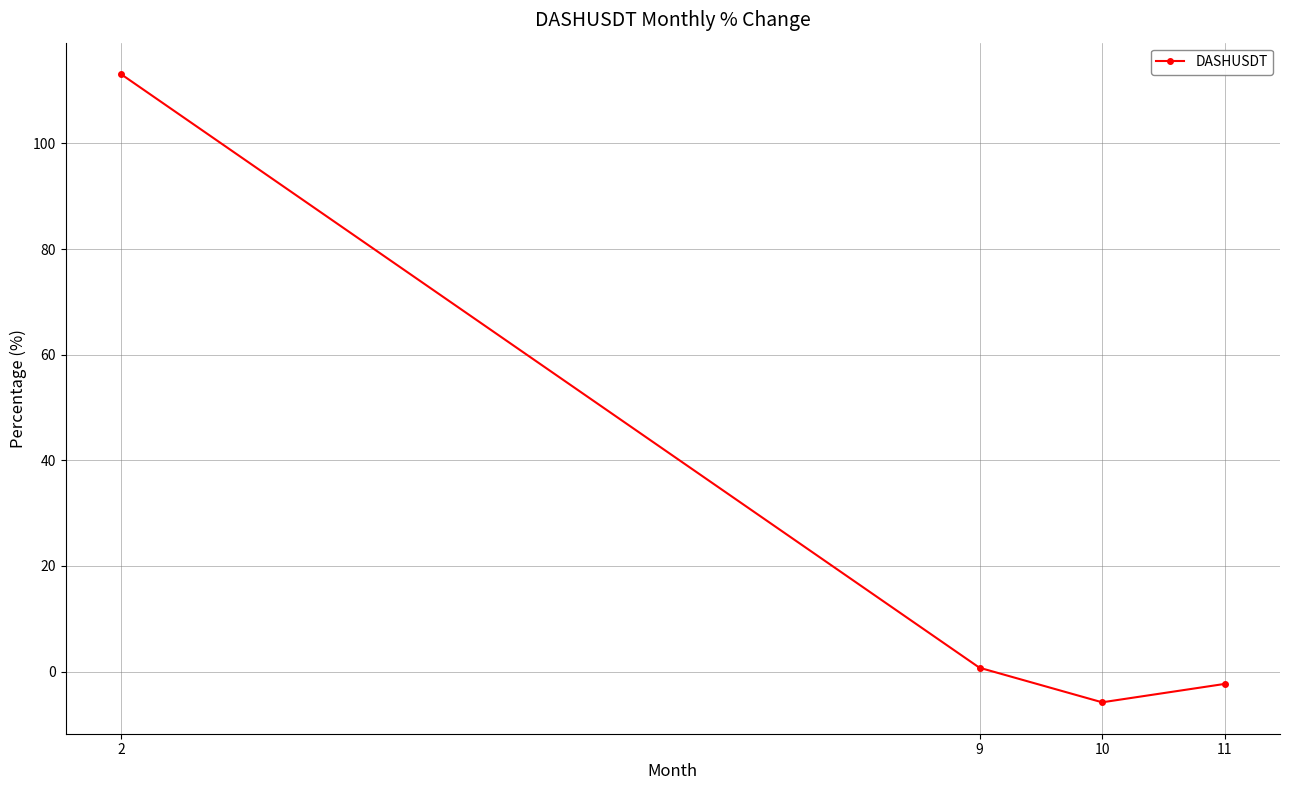

How many negative values are there?

2